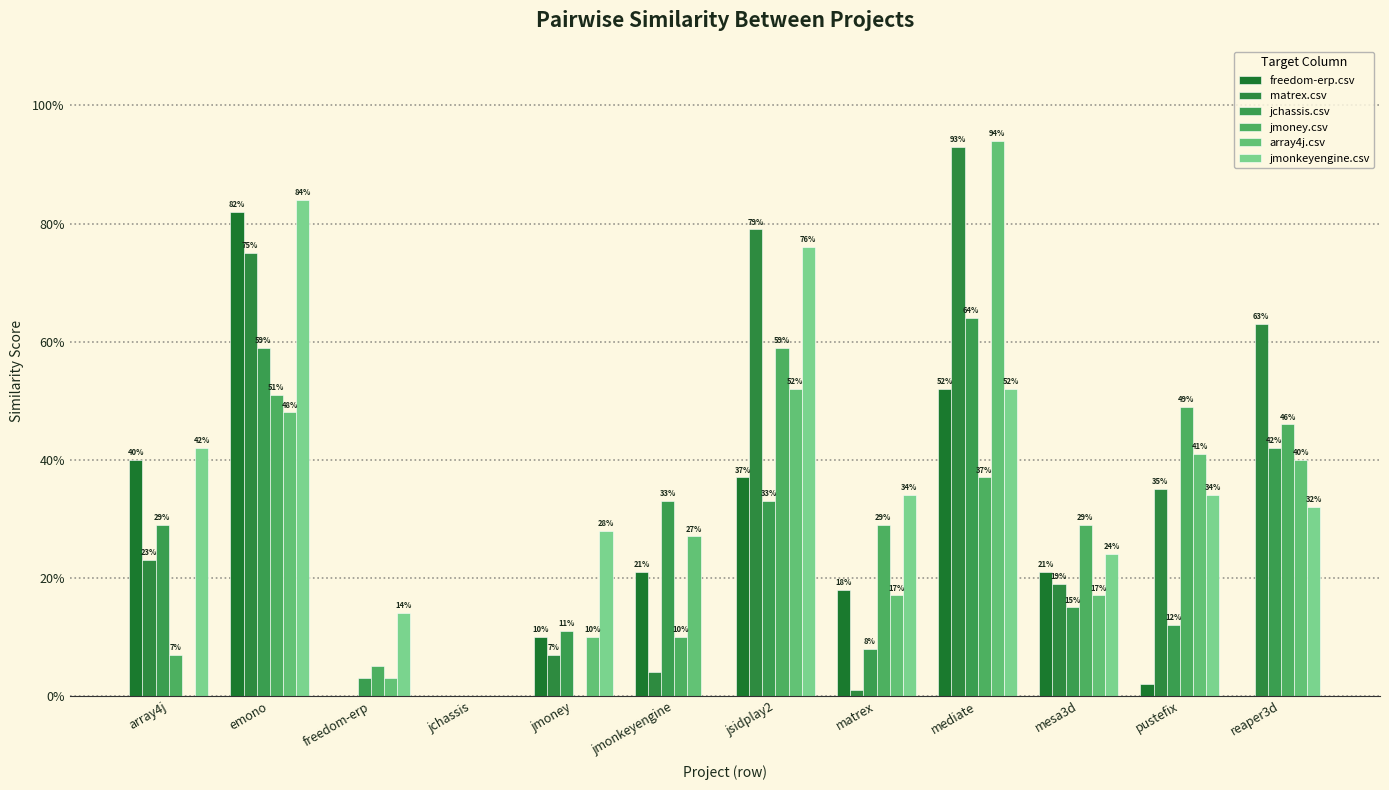

True or false: jmoney.csv has a value of 0.1 at array4j.

True